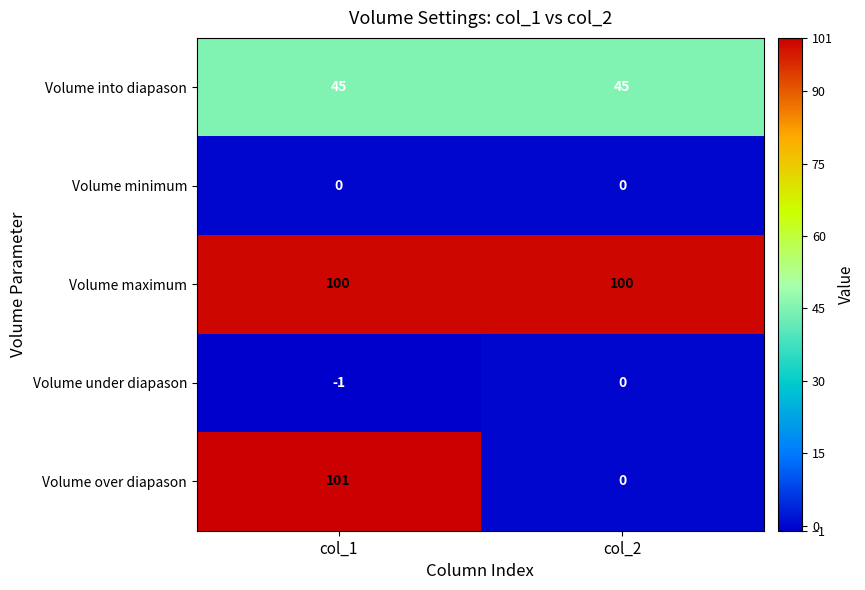

Which category has the highest value across all series?

col_1